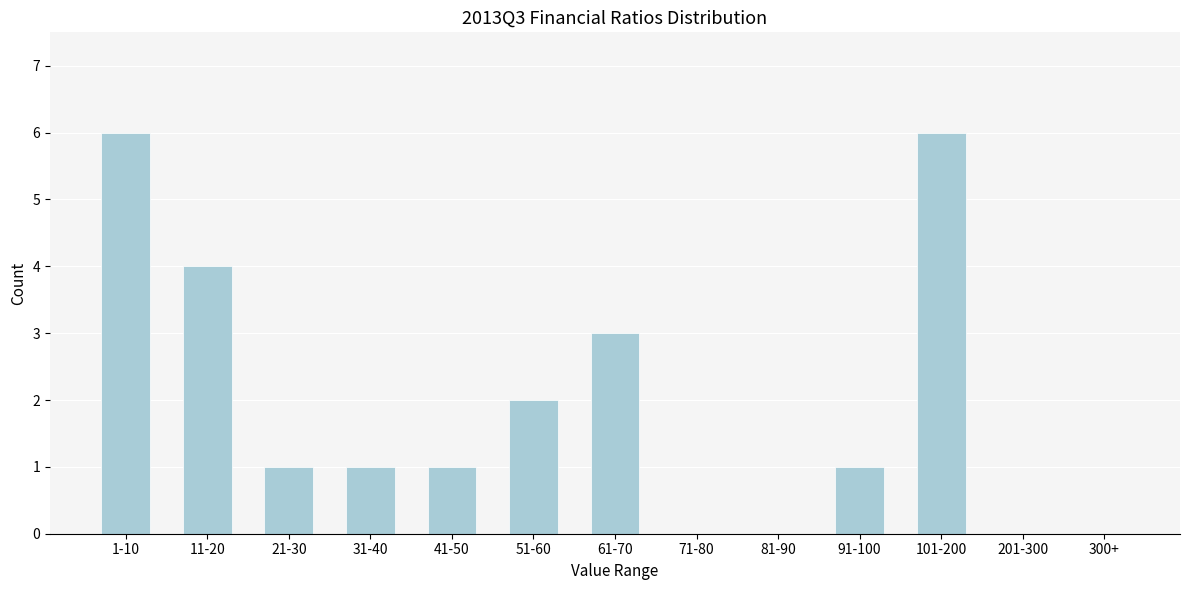

Reading left to right, what are all the values shown in this chart?

1-10=6	11-20=4	21-30=1	31-40=1	41-50=1	51-60=2	61-70=3	71-80=0	81-90=0	91-100=1	101-200=6	201-300=0	300+=0